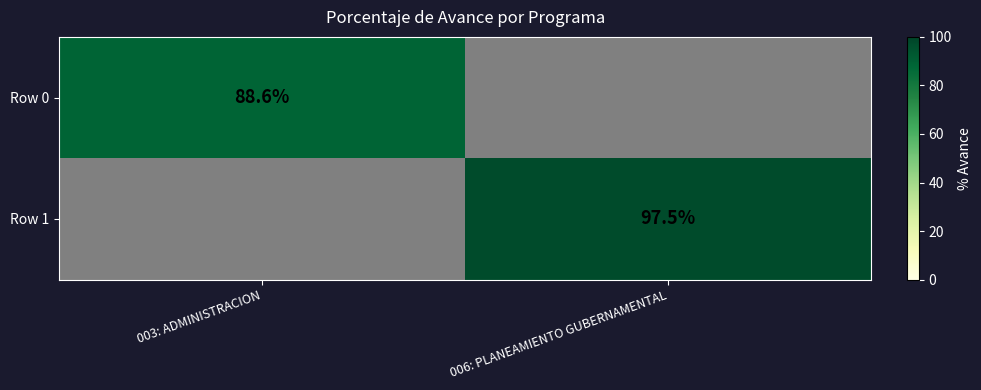

True or false: Row 1 has a value of 97.5 at 006: PLANEAMIENTO GUBERNAMENTAL.

True